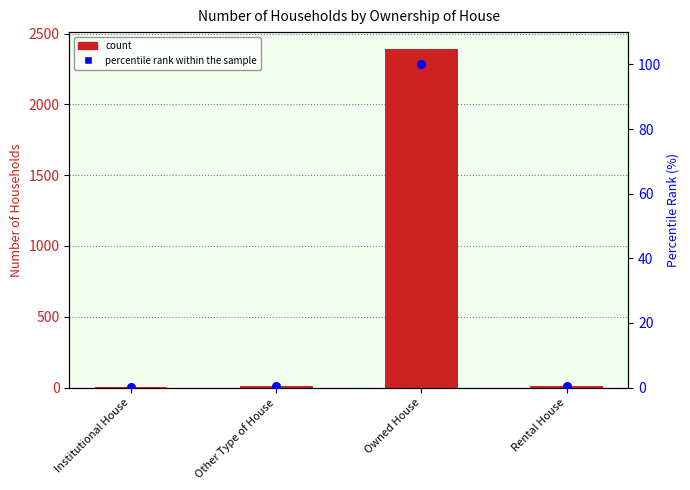

What is the total value across all series at Institutional House?

3.1